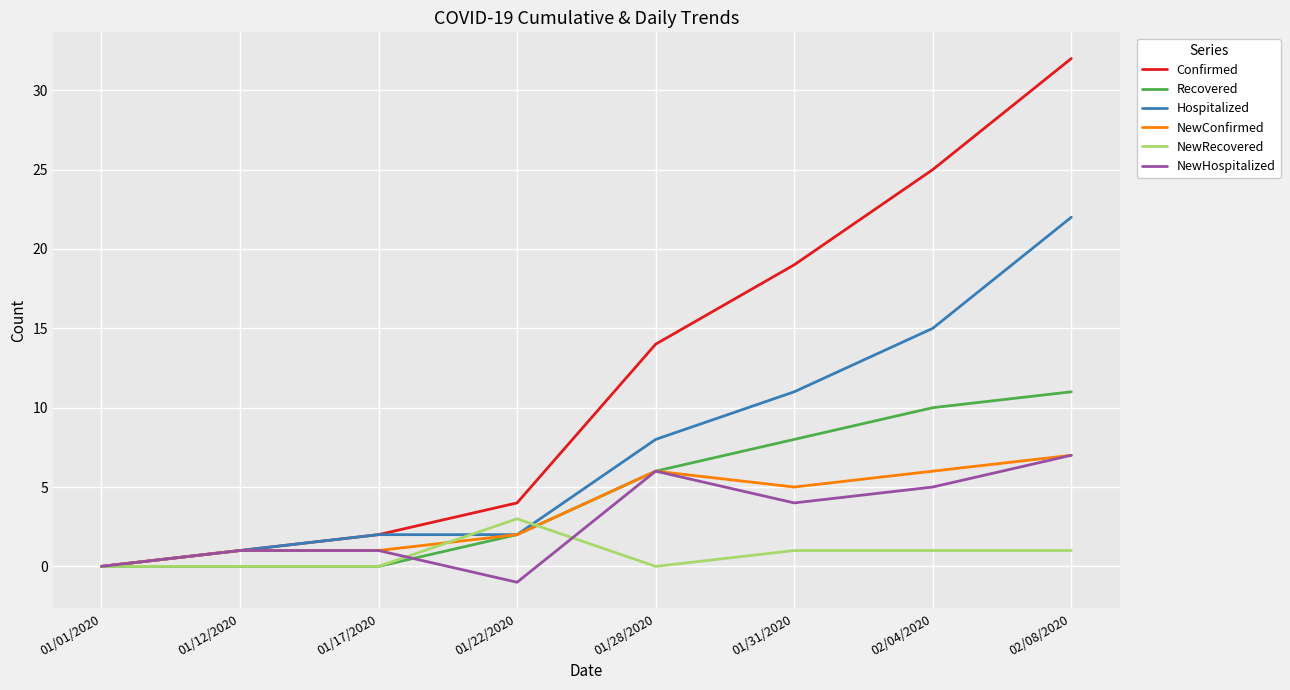

Reading left to right, what are all the values shown in this chart?

Confirmed: 01/01/2020=0	01/12/2020=1	01/17/2020=2	01/22/2020=4	01/28/2020=14	01/31/2020=19	02/04/2020=25	02/08/2020=32
Recovered: 01/01/2020=0	01/12/2020=0	01/17/2020=0	01/22/2020=2	01/28/2020=6	01/31/2020=8	02/04/2020=10	02/08/2020=11
Hospitalized: 01/01/2020=0	01/12/2020=1	01/17/2020=2	01/22/2020=2	01/28/2020=8	01/31/2020=11	02/04/2020=15	02/08/2020=22
NewConfirmed: 01/01/2020=0	01/12/2020=1	01/17/2020=1	01/22/2020=2	01/28/2020=6	01/31/2020=5	02/04/2020=6	02/08/2020=7
NewRecovered: 01/01/2020=0	01/12/2020=0	01/17/2020=0	01/22/2020=3	01/28/2020=0	01/31/2020=1	02/04/2020=1	02/08/2020=1
NewHospitalized: 01/01/2020=0	01/12/2020=1	01/17/2020=1	01/22/2020=-1	01/28/2020=6	01/31/2020=4	02/04/2020=5	02/08/2020=7